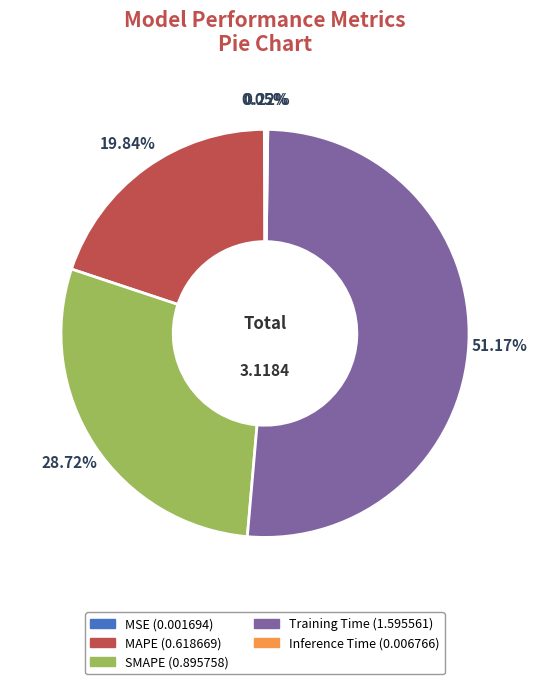

Is it true that Training Time is 39% of the pie?

False